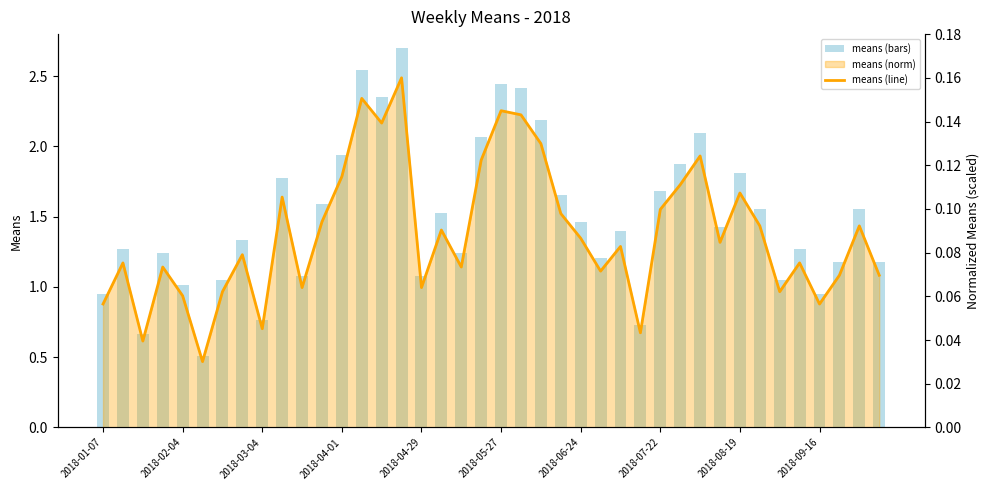

Rank the series at 31 from highest to lowest value.

means (bars), means (line)